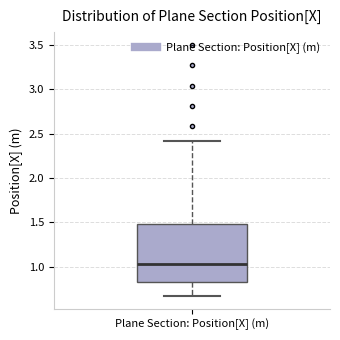

Read this box plot against the y-axis: the position of the median line, the range covered by the box, and the ends of both whiskers. The values are not printed on the chart, so give them approximately, as read against the axis.

median 1.05, box 0.85 to 1.50, whiskers 0.65 to 2.40